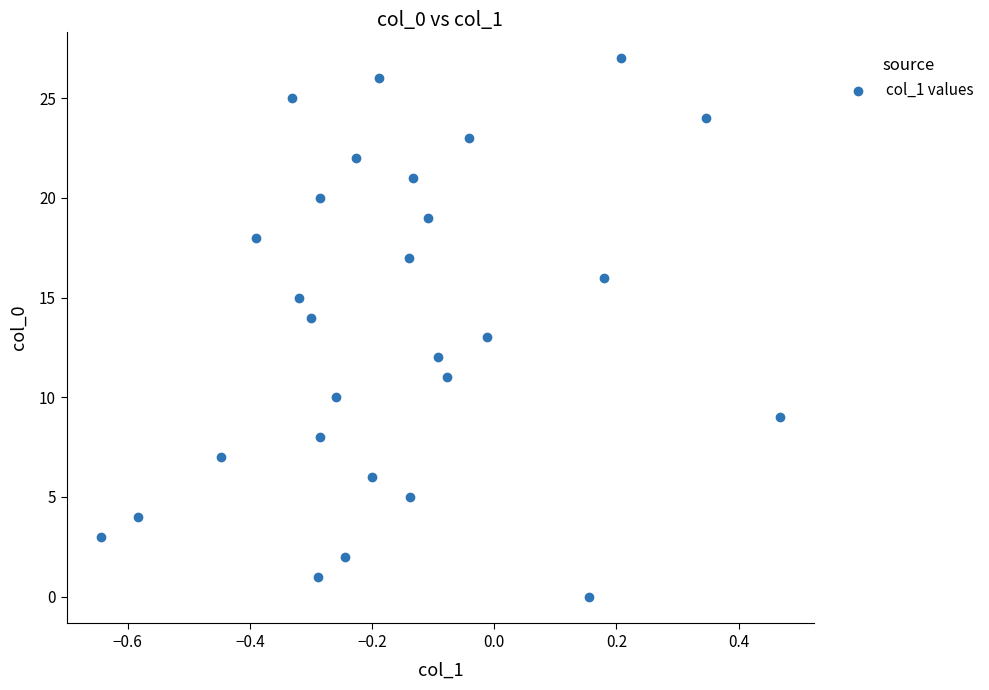

What is the range of Y values (max minus min)?

27